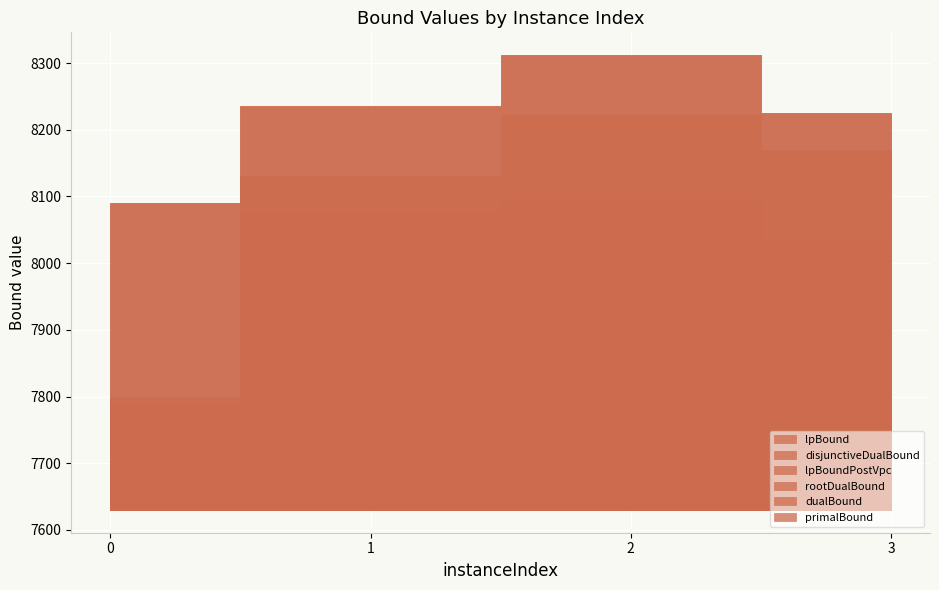

What is the value of the dualBound point at the 4th from the left?

8225.0